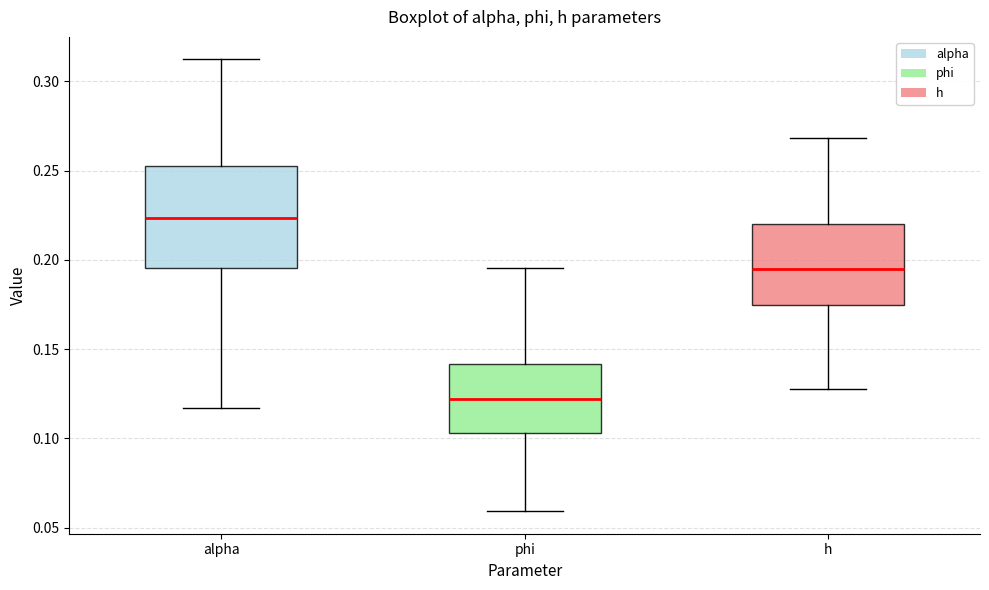

Reading left to right, read every box against the y-axis: the position of its median line, the range the box covers, and the ends of its whiskers. The values are not printed on the chart, so give them approximately, as read against the axis.

alpha: median 0.225, box 0.195 to 0.255, whiskers 0.115 to 0.310
phi: median 0.120, box 0.105 to 0.140, whiskers 0.060 to 0.195
h: median 0.195, box 0.175 to 0.220, whiskers 0.130 to 0.270